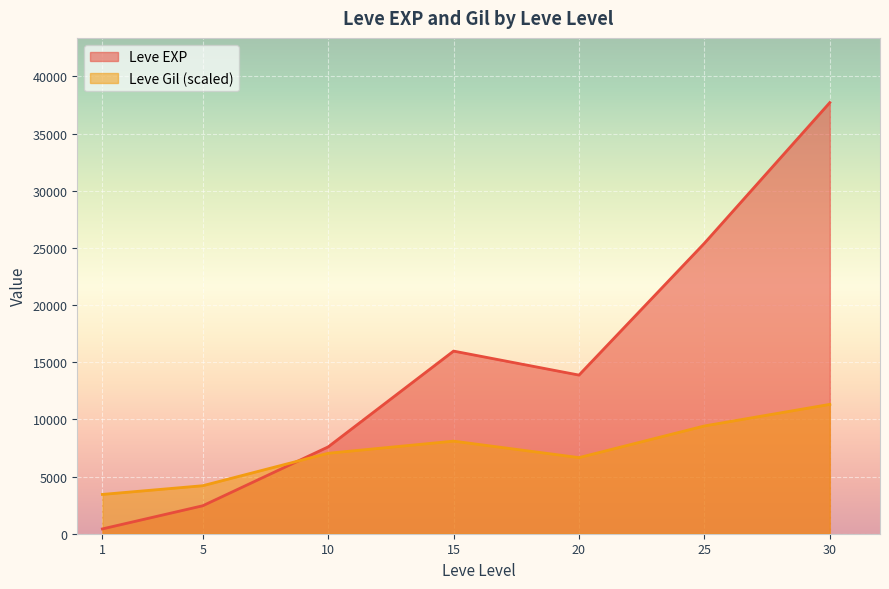

How many times do Leve EXP and Leve Gil (scaled) cross each other?

1